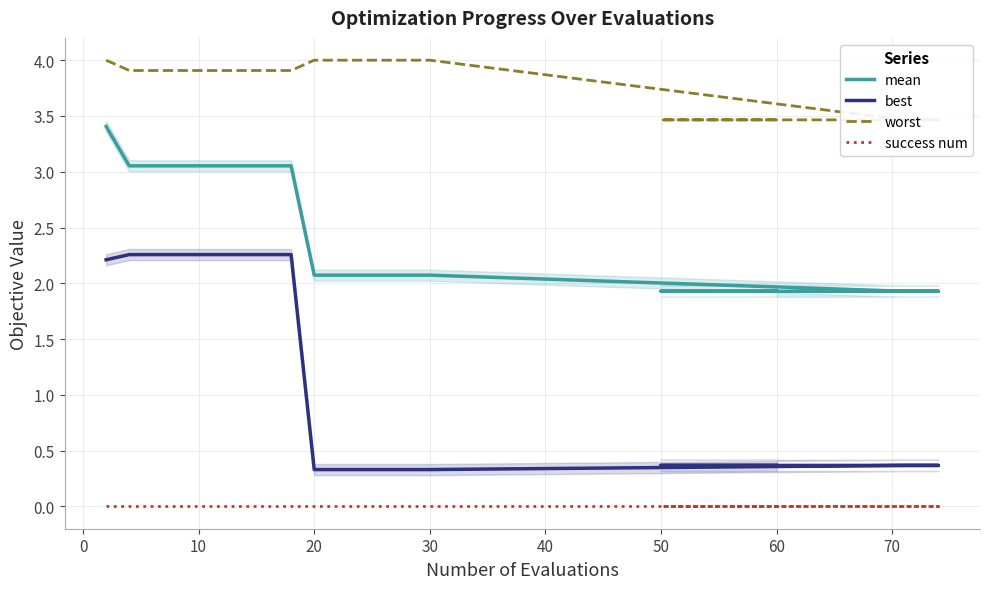

Is the value of best at 10 greater than the value of success num at 19?

Yes